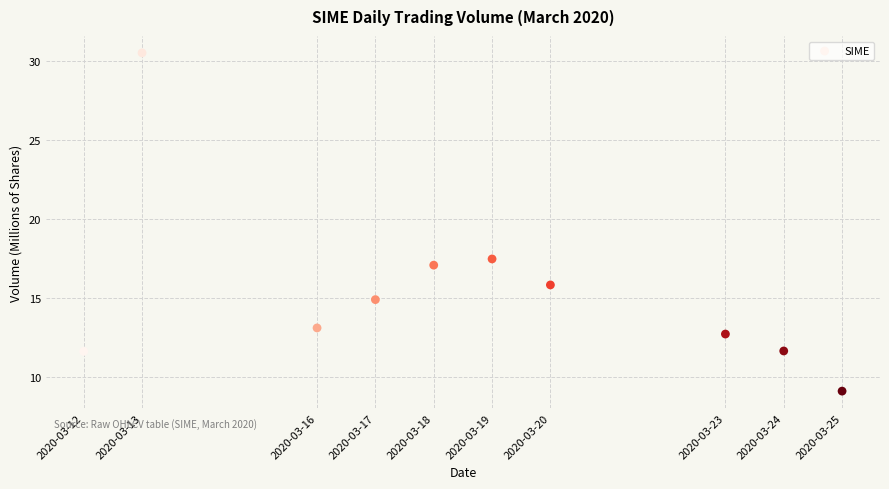

What Y value in the scatter plot is closest to 19?

17.5